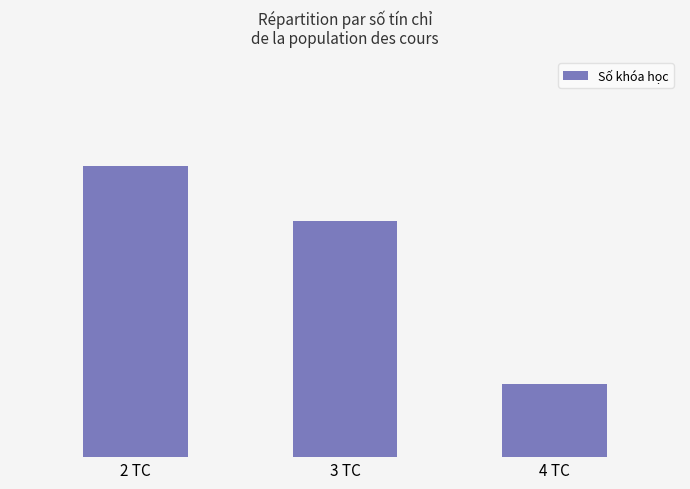

What is the change in value from 2 TC to 3 TC?

-3